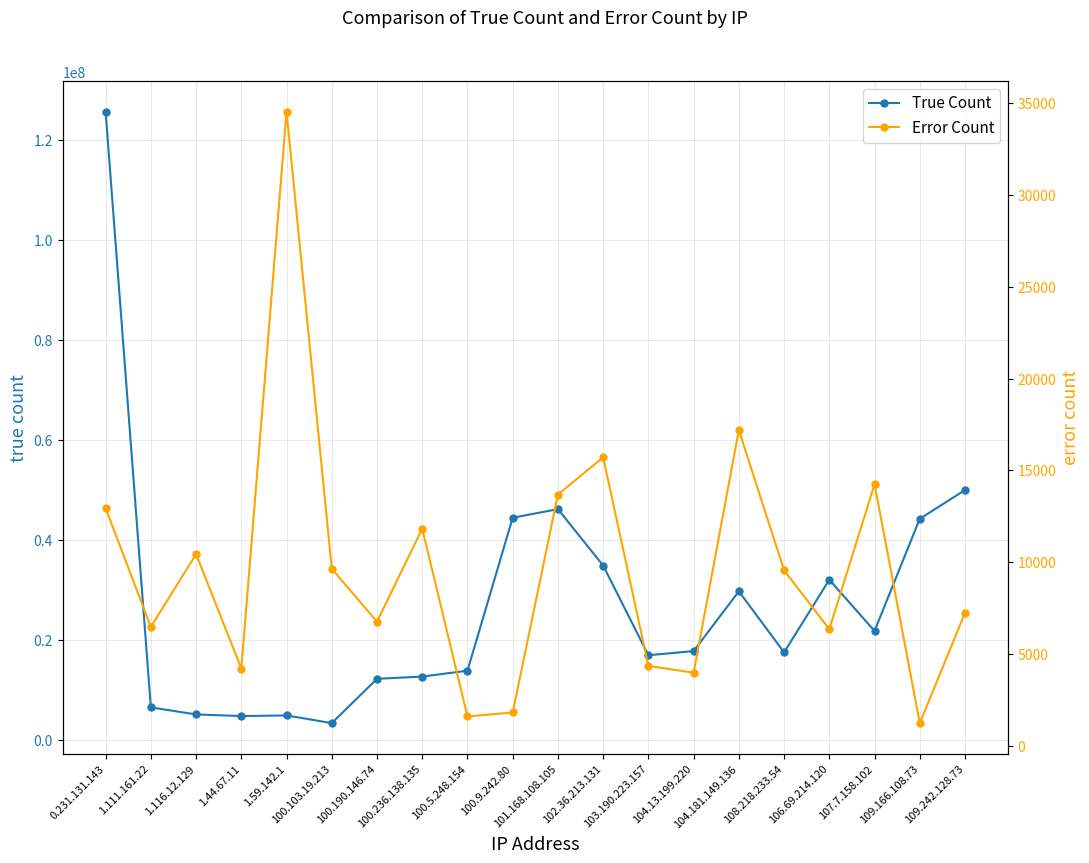

Does the chart display data point markers on the line(s)?

Yes